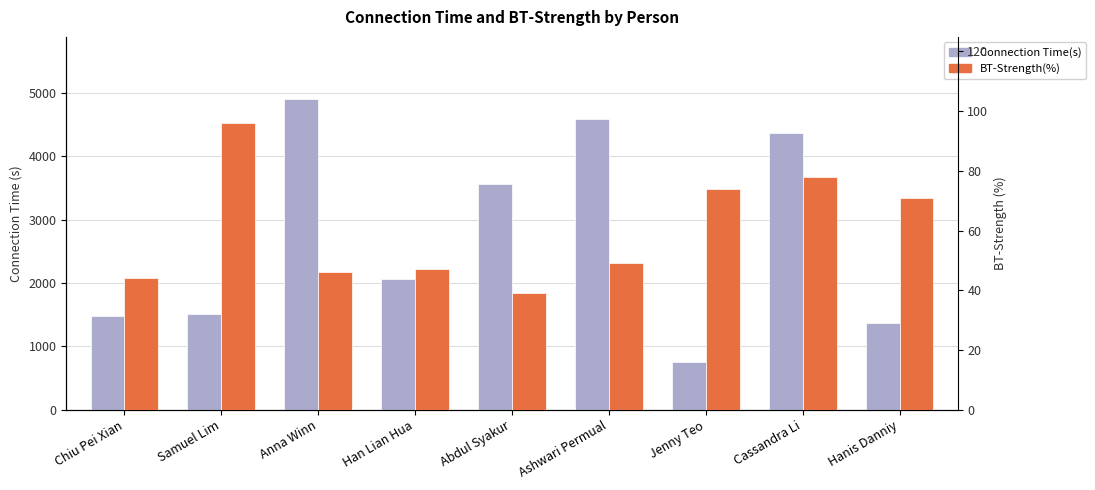

How many data points in BT-Strength(%) are above 49?

4